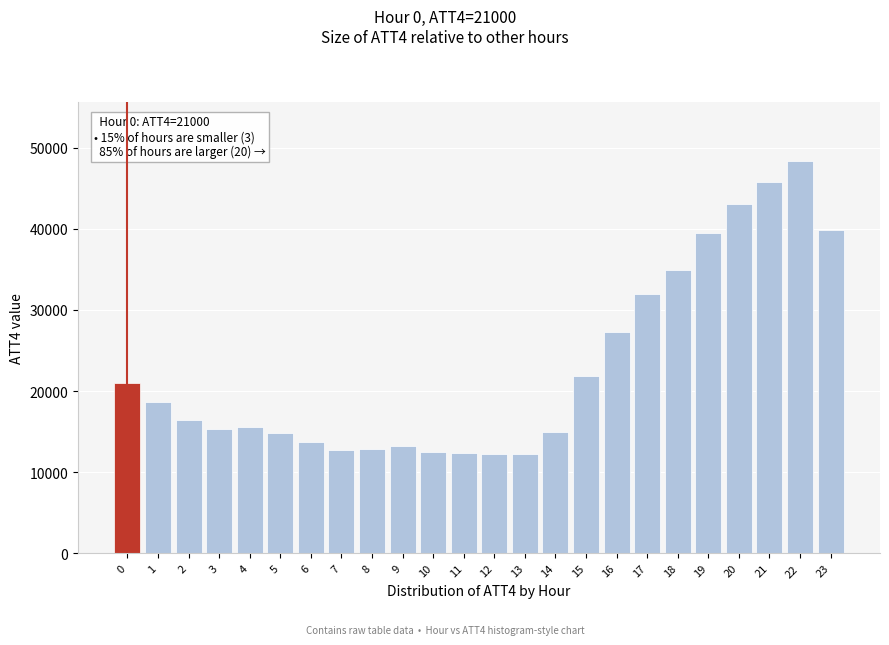

Approximately how many times larger is the value at 15 compared to 16?

0.8